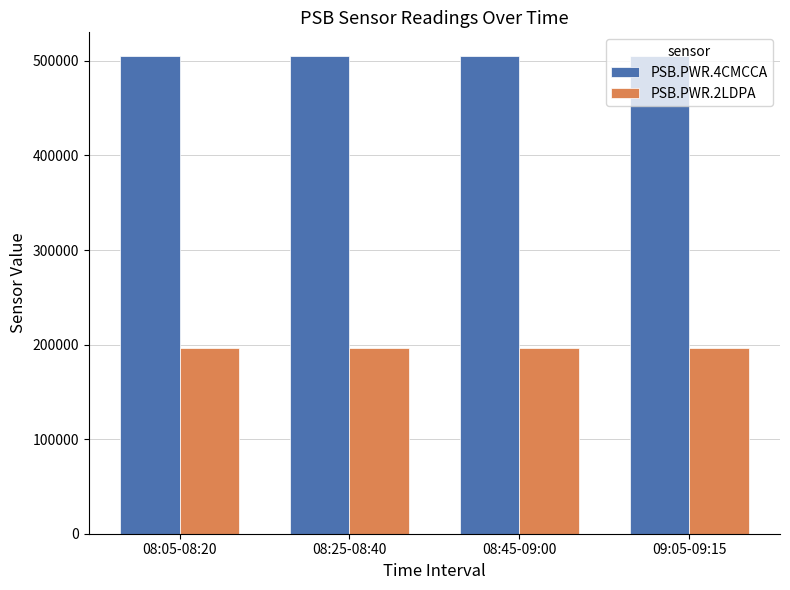

What is the difference between the highest and lowest values at 09:05-09:15?

308610.0